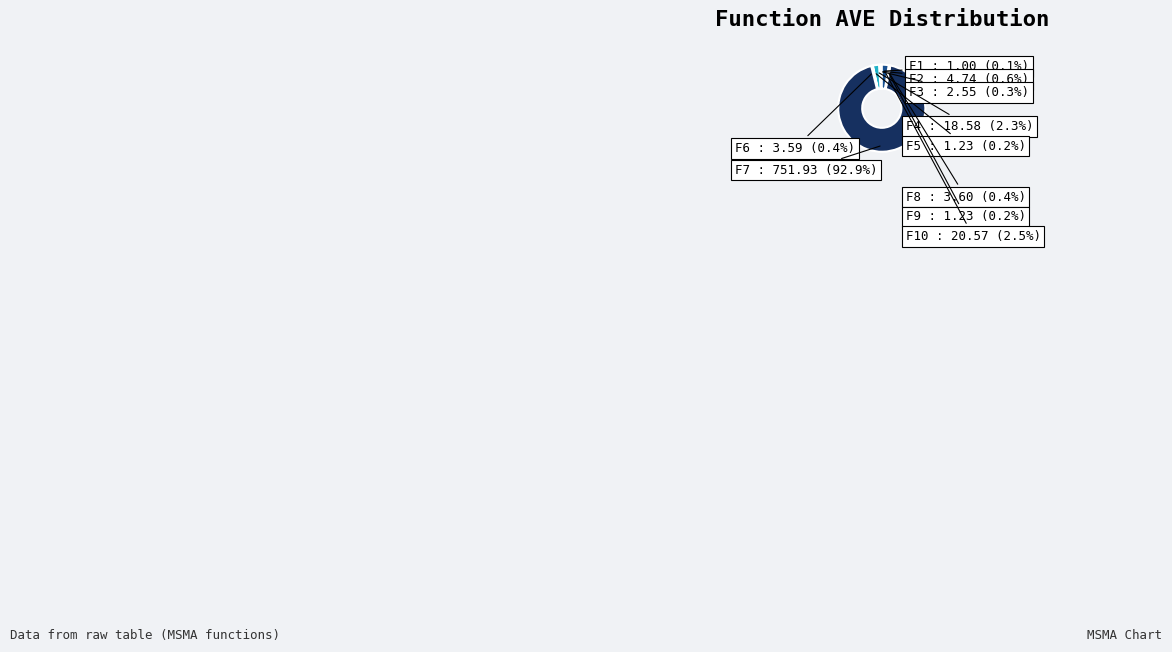

Between F4 and F6, which is larger?

F4